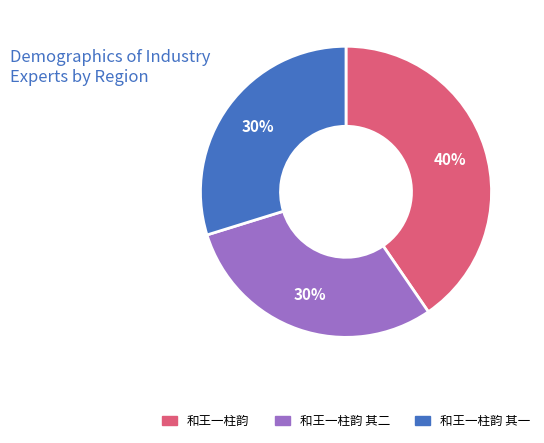

Is there a majority slice in this chart?

No